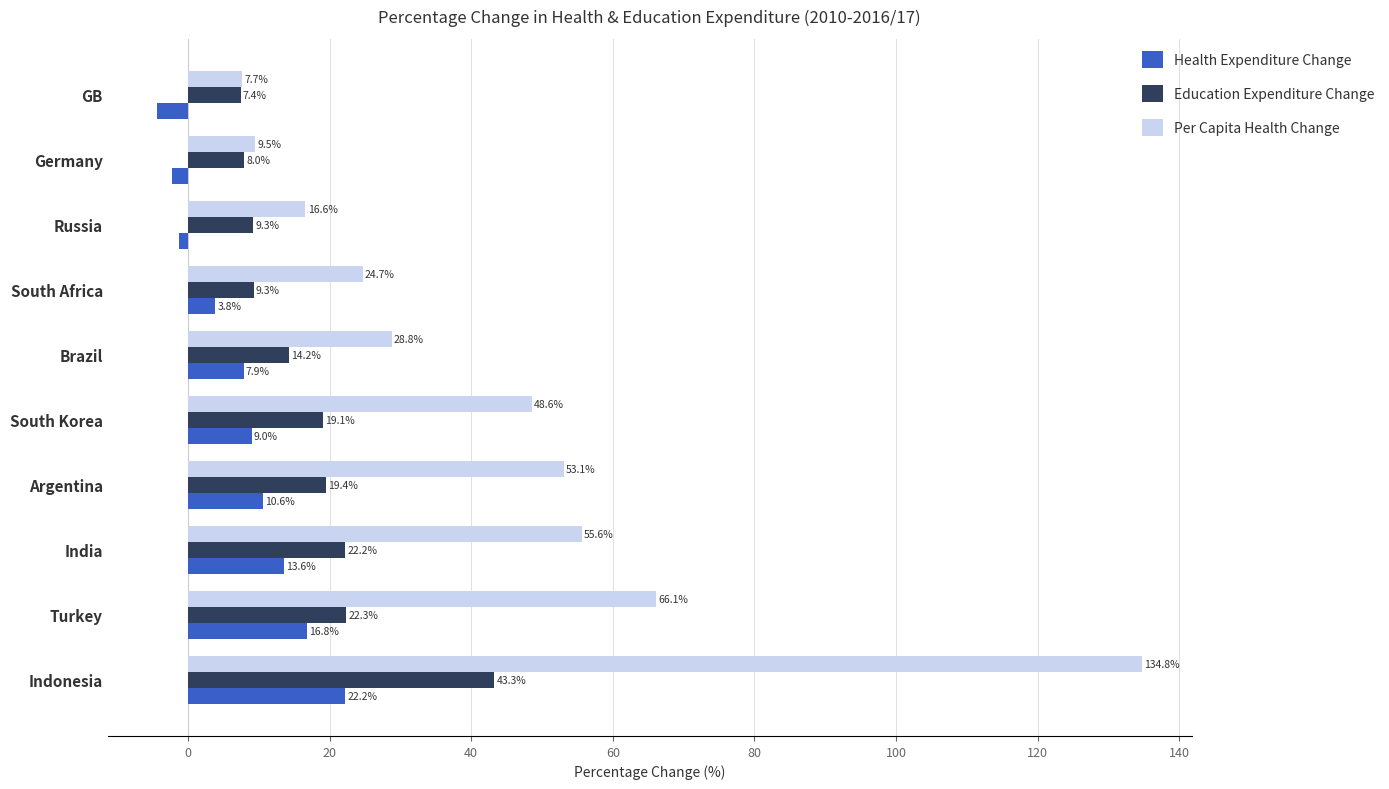

What is the highest value of the Health Expenditure Change series?

22.2